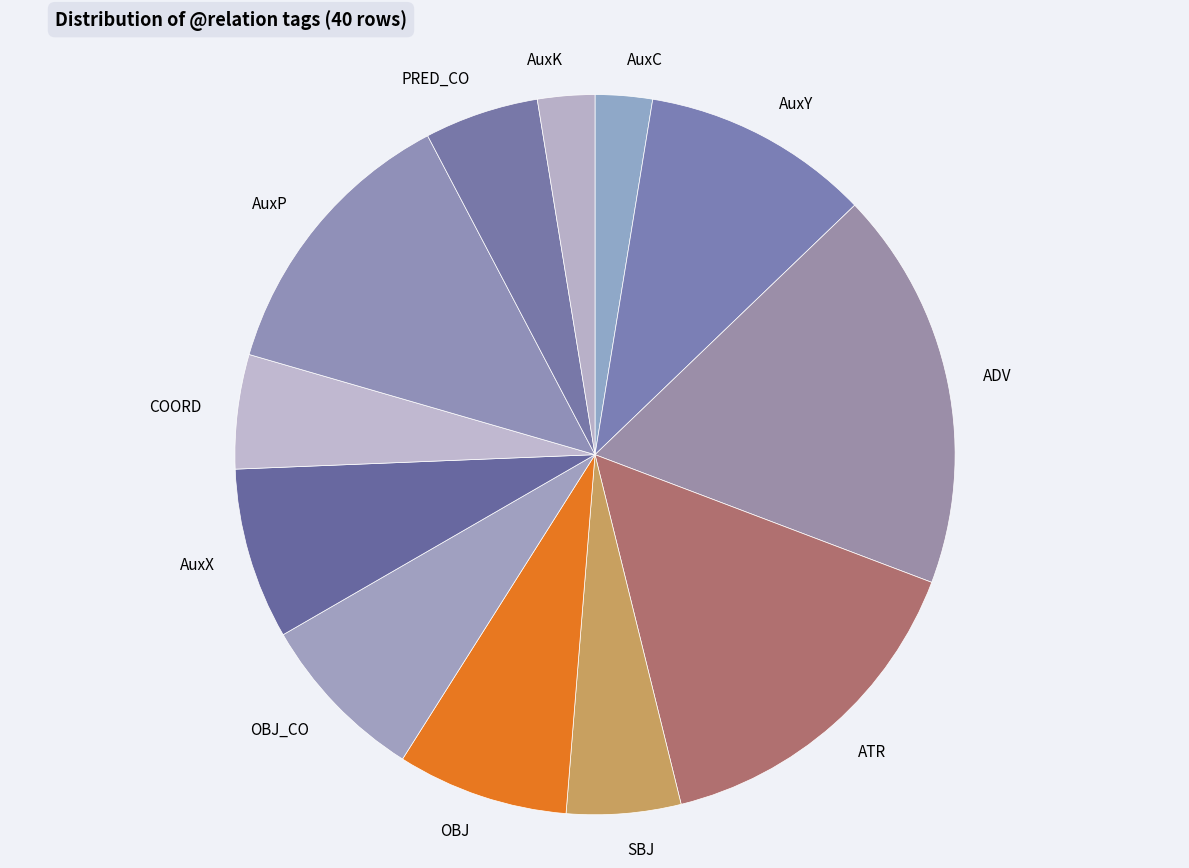

Approximately how many times larger is the value at AuxX compared to COORD?

1.5